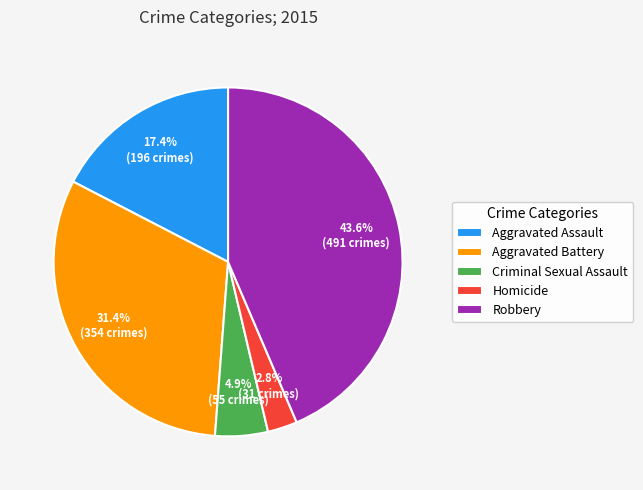

Is Homicide the majority of the pie?

No